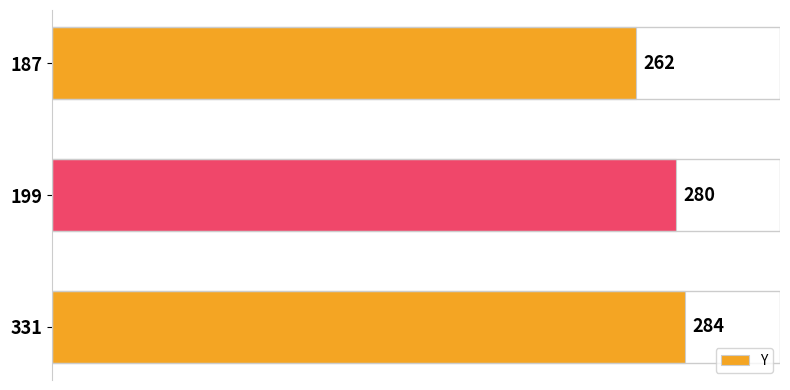

How many bars are there in total?

3